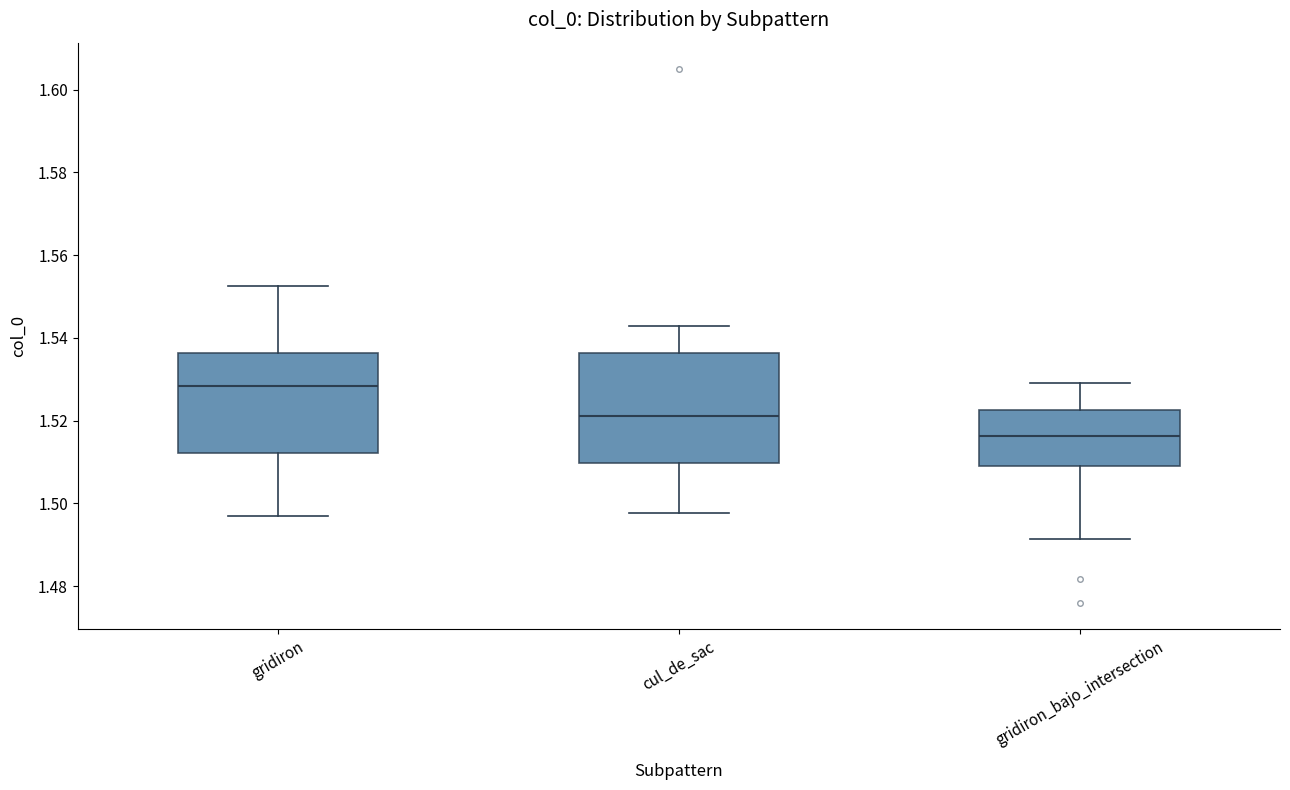

Where does the median line of the box for gridiron sit on the y-axis? The values are not printed on the chart, so give them approximately, as read against the axis.

1.528